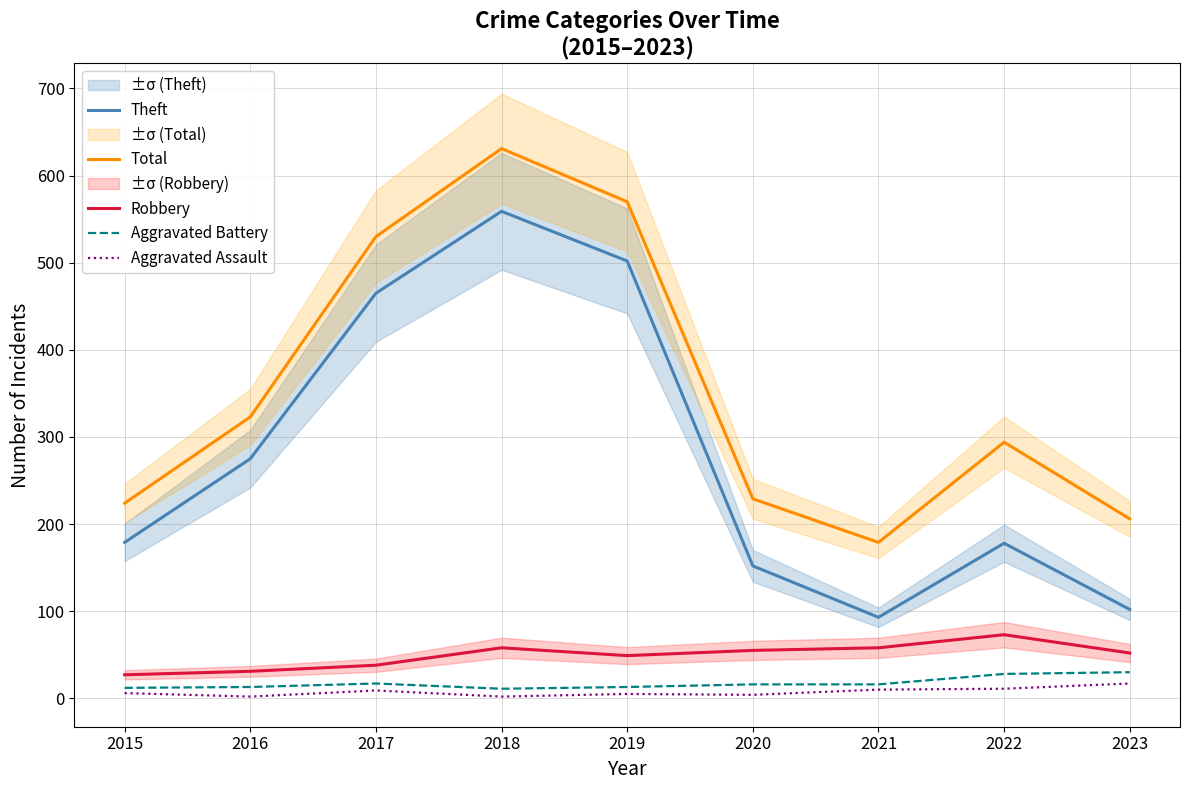

At which category does Robbery reach its first local peak?

2018